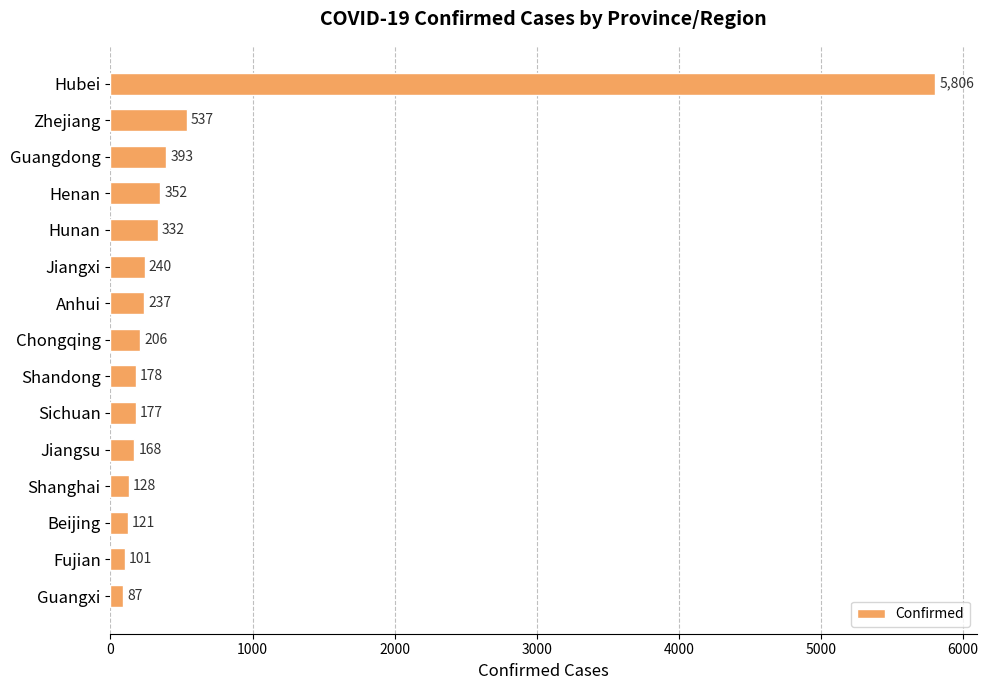

What is the label of the 5th bar from the bottom?

Jiangsu